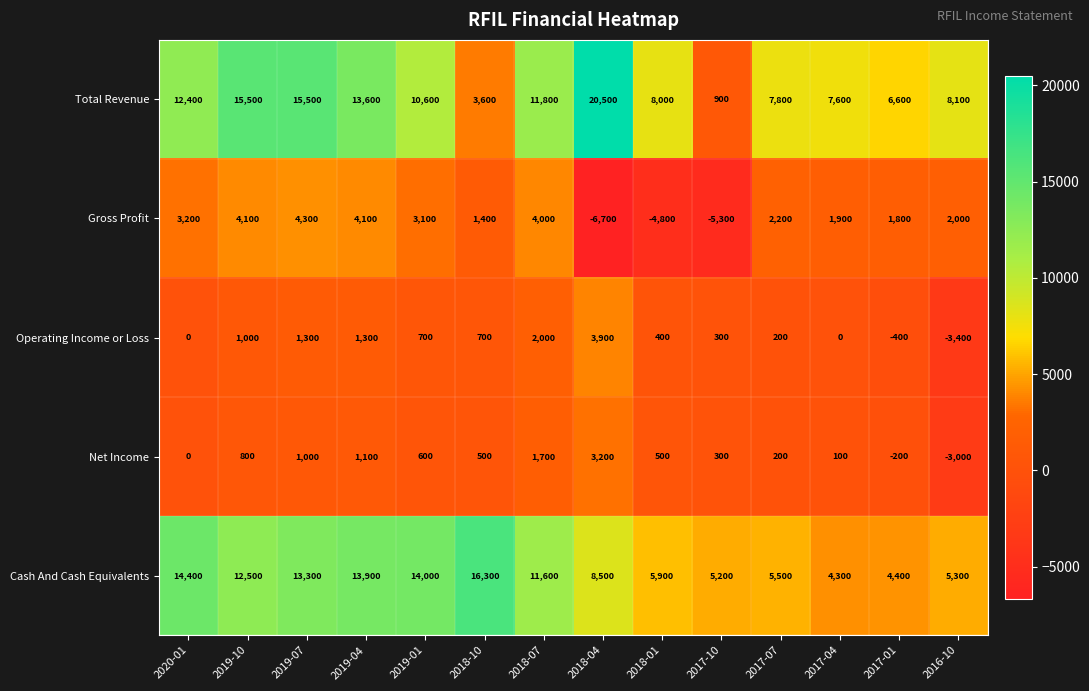

What is the sum of the Total Revenue values at 2019-04 and 2017-01?

20200